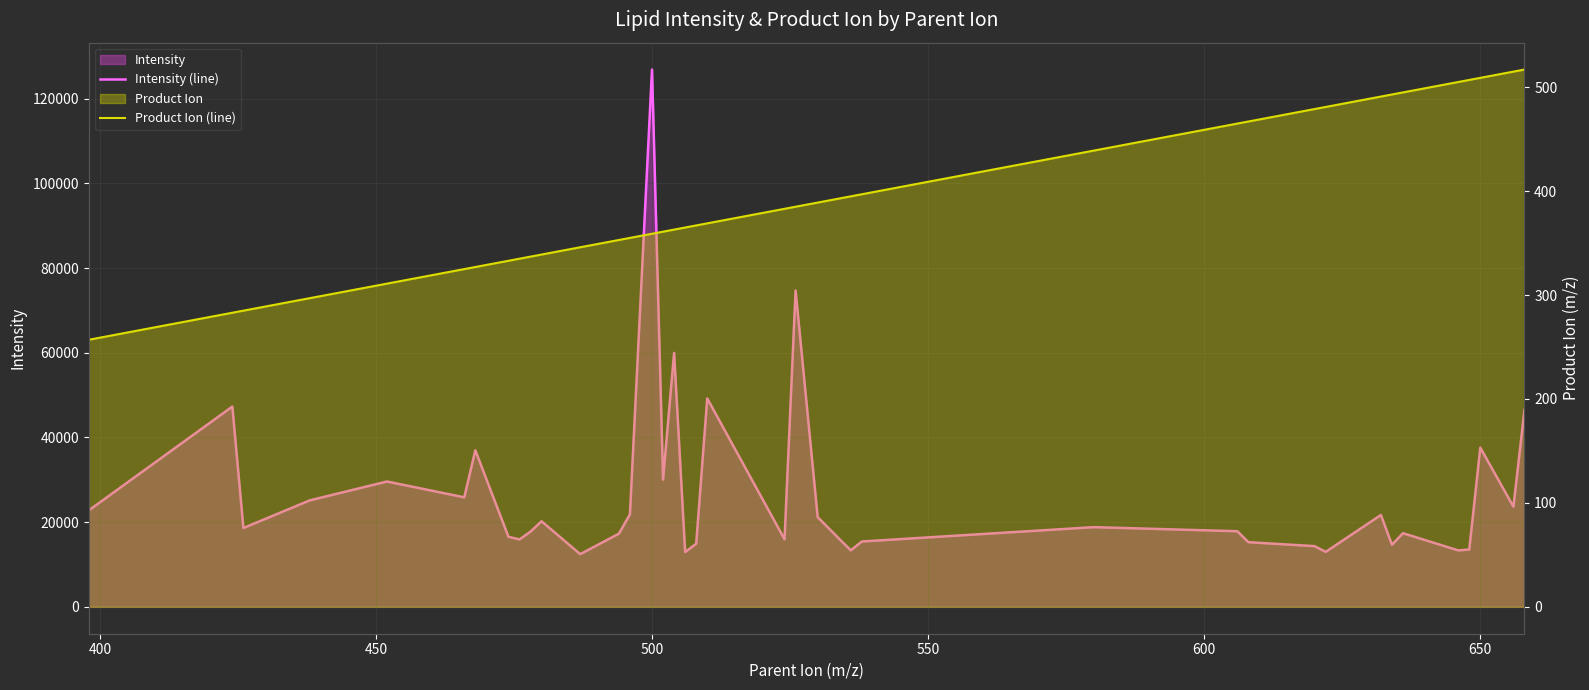

Reading left to right, what are all the values shown in this chart?

Intensity (line): 21432.8	22777.7	47287.9	18612.2	25138.6	29597.5	25859.5	36983.9	16549.0	15914.9	17774.6	20210.2	12440.0	17282.2	21854.3	126871.7	30045.8	59966.6	12939.9	14902.6	49219.0	15951.3	74704.3	21188.9	15933.5	13345.5	15433.2	18823.0	17859.9	15268.8	14335.6	12980.0	21696.4	14669.1	17392.3	13332.0	13545.2	37591.6	23652.6	46528.4
Product Ion (line): 257.0	257.0	283.0	285.0	297.0	311.0	325.0	327.0	333.0	335.0	337.0	339.0	346.0	353.0	355.0	359.0	361.0	363.0	365.0	367.0	369.0	383.0	385.0	389.0	393.0	395.0	397.0	439.0	465.0	467.0	479.0	481.0	491.0	493.0	495.0	505.0	507.0	509.0	515.0	517.0